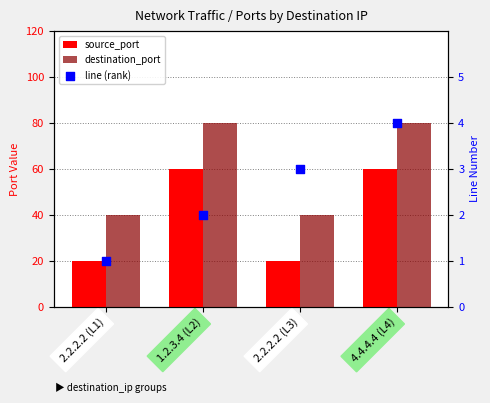

What is the total value across all series at 2.2.2.2 (L3)?

63